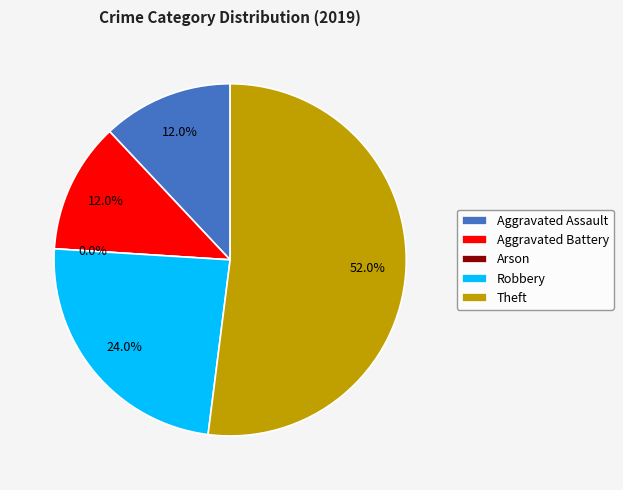

To the nearest percent, what portion does Aggravated Battery represent?

12%